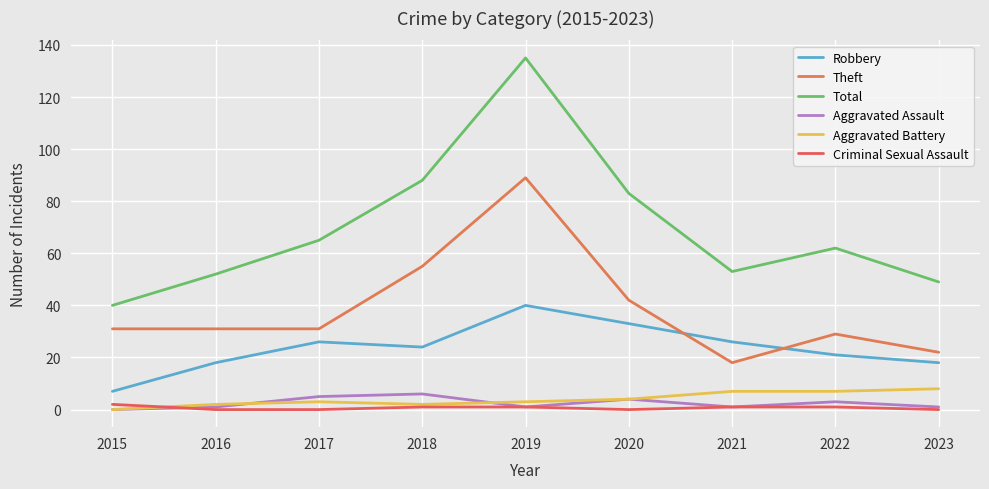

Reading right to left, extract all data points from this chart.

Robbery: 2023=18	2022=21	2021=26	2020=33	2019=40	2018=24	2017=26	2016=18	2015=7
Theft: 2023=22	2022=29	2021=18	2020=42	2019=89	2018=55	2017=31	2016=31	2015=31
Total: 2023=49	2022=62	2021=53	2020=83	2019=135	2018=88	2017=65	2016=52	2015=40
Aggravated Assault: 2023=1	2022=3	2021=1	2020=4	2019=1	2018=6	2017=5	2016=1	2015=0
Aggravated Battery: 2023=8	2022=7	2021=7	2020=4	2019=3	2018=2	2017=3	2016=2	2015=0
Criminal Sexual Assault: 2023=0	2022=1	2021=1	2020=0	2019=1	2018=1	2017=0	2016=0	2015=2